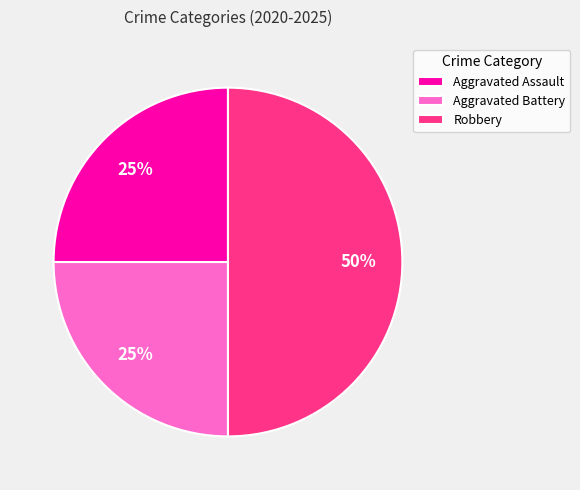

Is the sum of Robbery and Aggravated Assault greater than half?

Yes